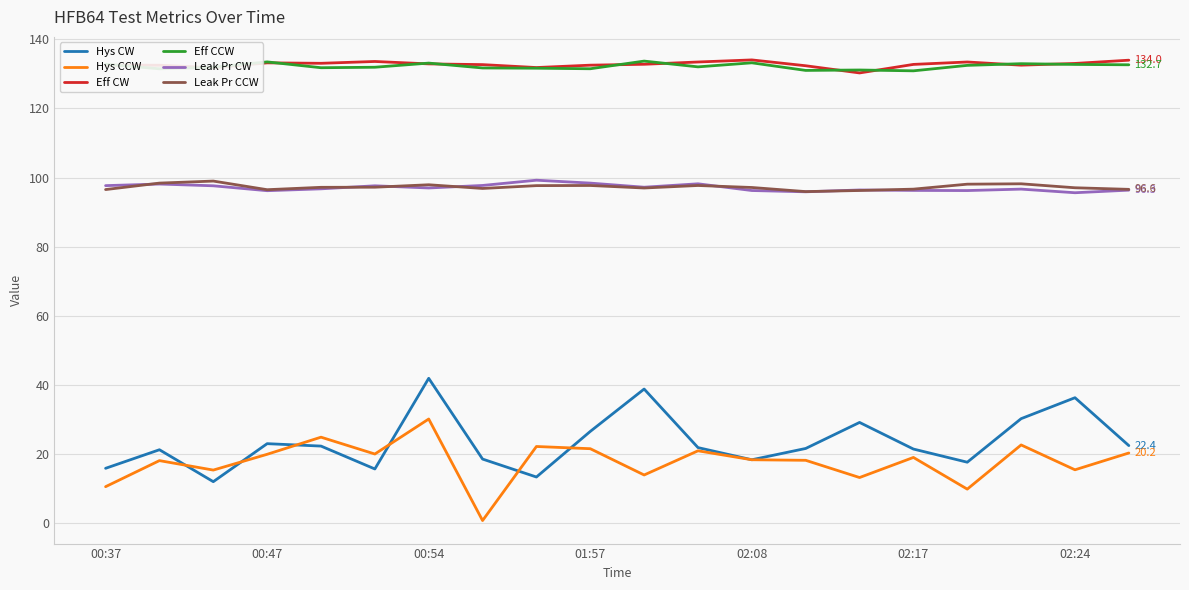

What is the sum of all Hys CCW values?

353.5